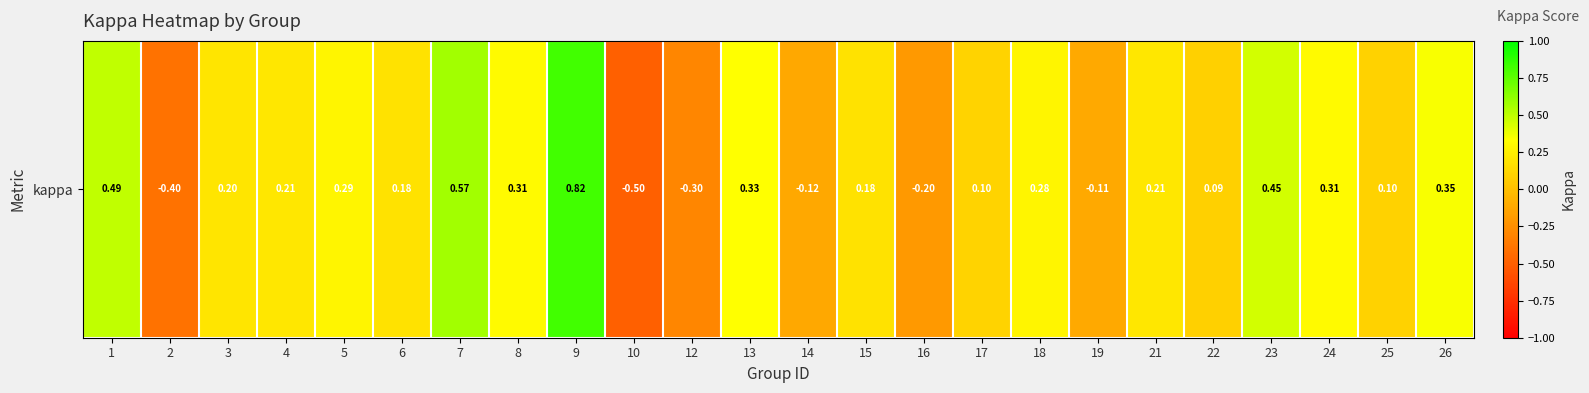

What is the smallest value displayed?

-0.5